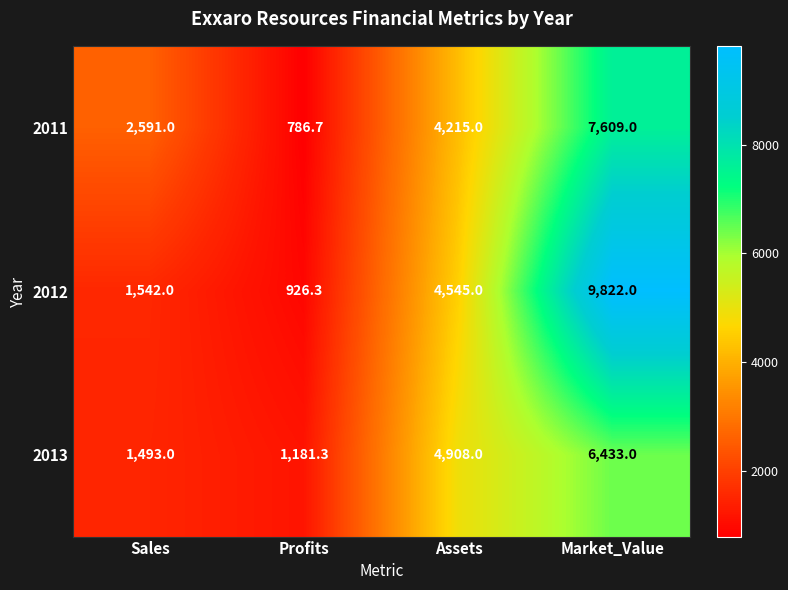

Reading left to right, list all the values displayed in this chart.

2011: Sales=2591.0	Profits=786.7	Assets=4215.0	Market_Value=7609.0
2012: Sales=1542.0	Profits=926.3	Assets=4545.0	Market_Value=9822.0
2013: Sales=1493.0	Profits=1181.3	Assets=4908.0	Market_Value=6433.0